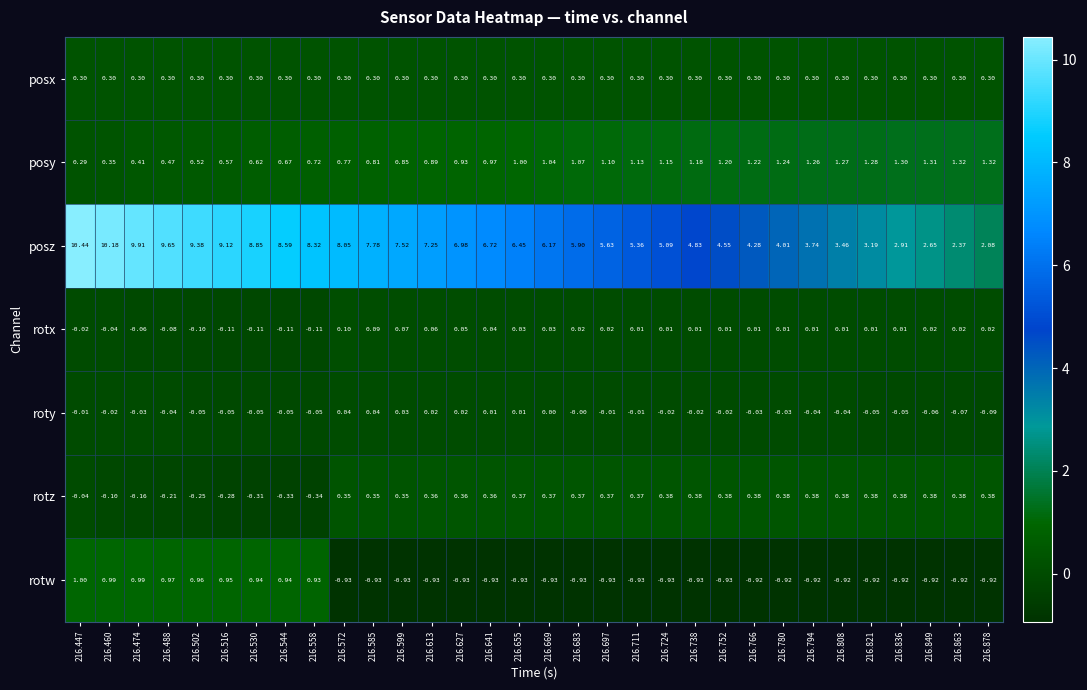

Which series has the largest total across all categories?

posz